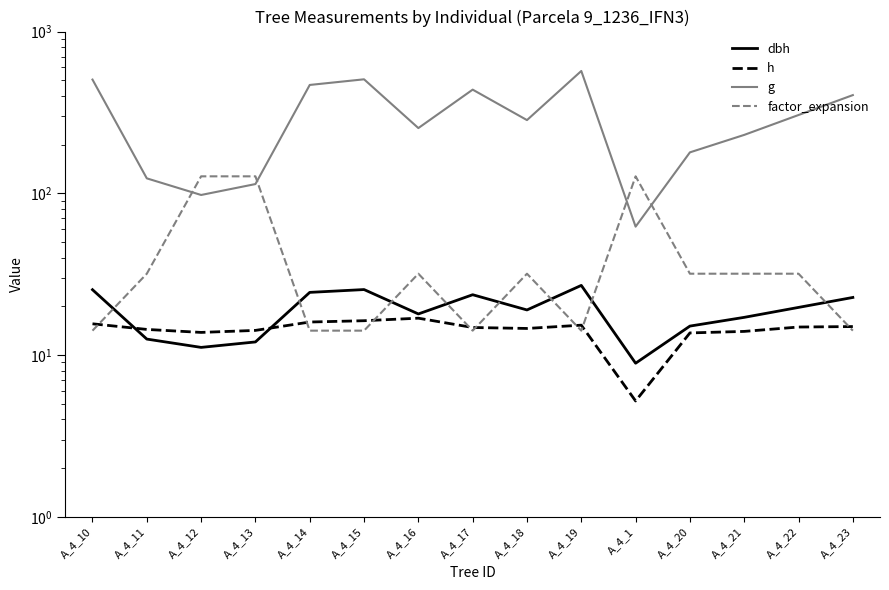

After their last crossing, which series has the higher values: h or dbh?

dbh